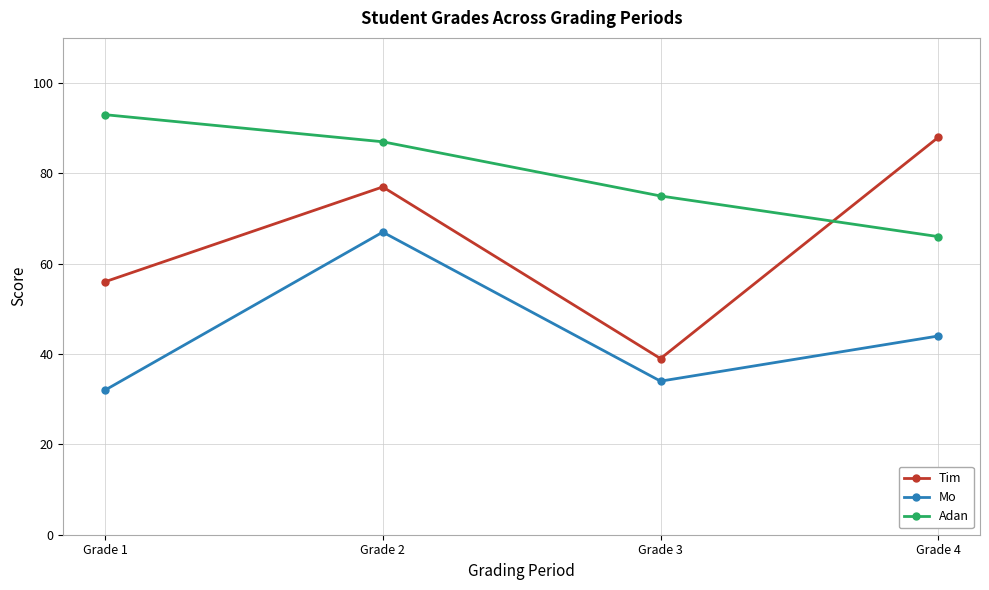

True or false: Tim and Mo intersect in this chart.

False